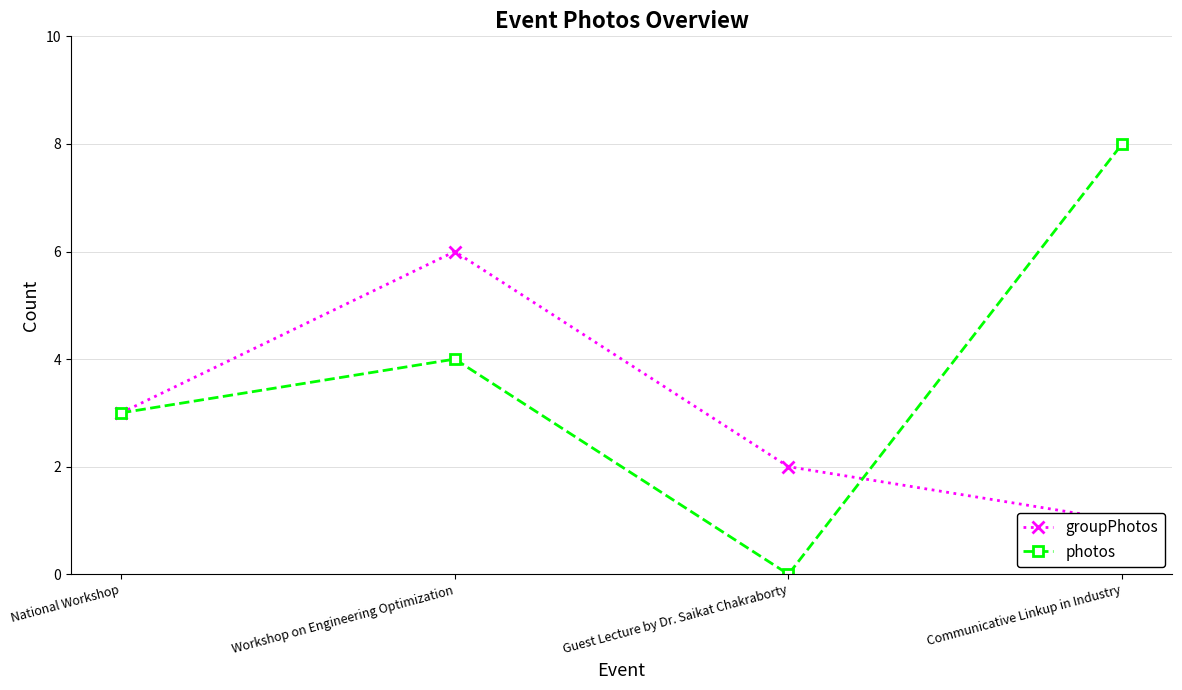

Is it true that groupPhotos equals 2 at Guest Lecture by Dr. Saikat Chakraborty?

True